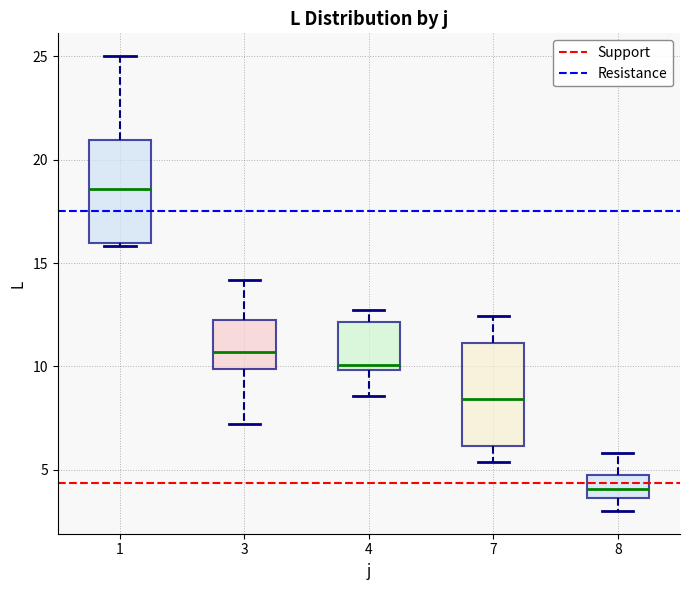

Reading left to right, transcribe this box plot: for each box, give where its median line is, the range the box spans, and where its two whiskers end, as read against the y-axis. The values are not printed on the chart, so give them approximately, as read against the axis.

1: median 18.5, box 16.0 to 21.0, whiskers 16.0 to 25.0
3: median 10.5, box 10.0 to 12.0, whiskers 7.0 to 14.0
4: median 10.0 (just above the box's lower edge), box 10.0 to 12.0, whiskers 8.5 to 12.5
7: median 8.5, box 6.0 to 11.0, whiskers 5.5 to 12.5
8: median 4.0, box 3.5 to 4.5, whiskers 3.0 to 6.0